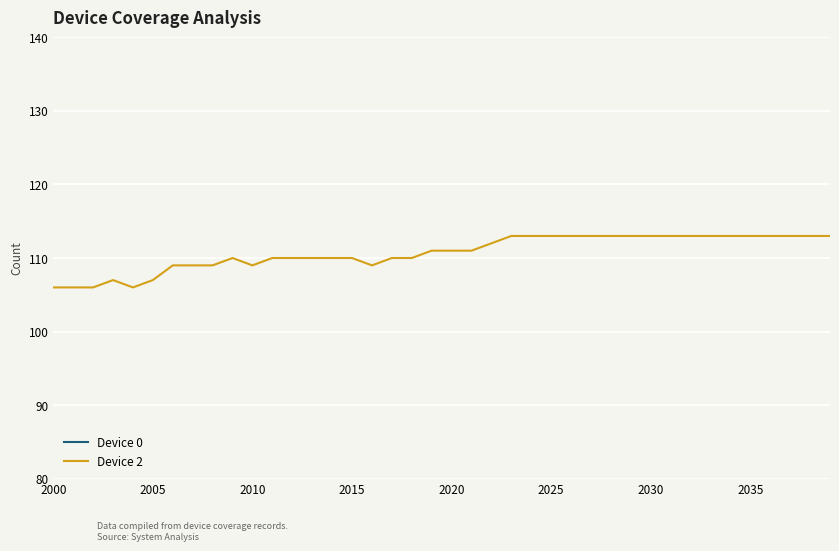

What is the difference between the maximum and minimum values in the Device 2 series?

7